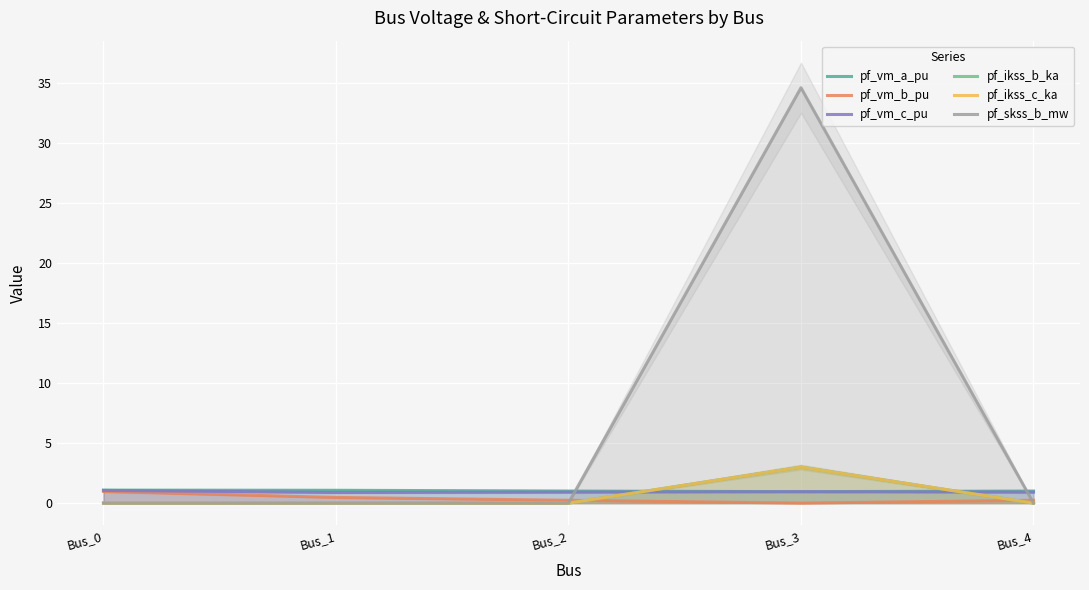

Which series has the largest total across all categories?

pf_skss_b_mw